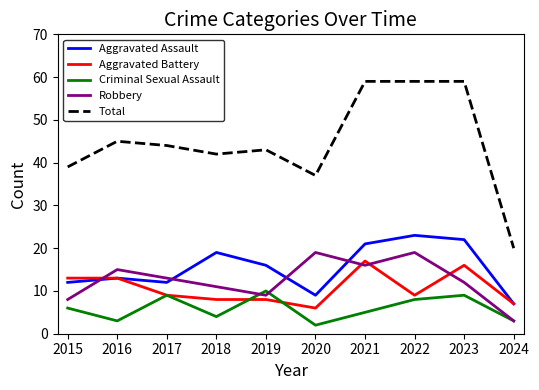

What is the difference between the highest and lowest values at 2019?

35